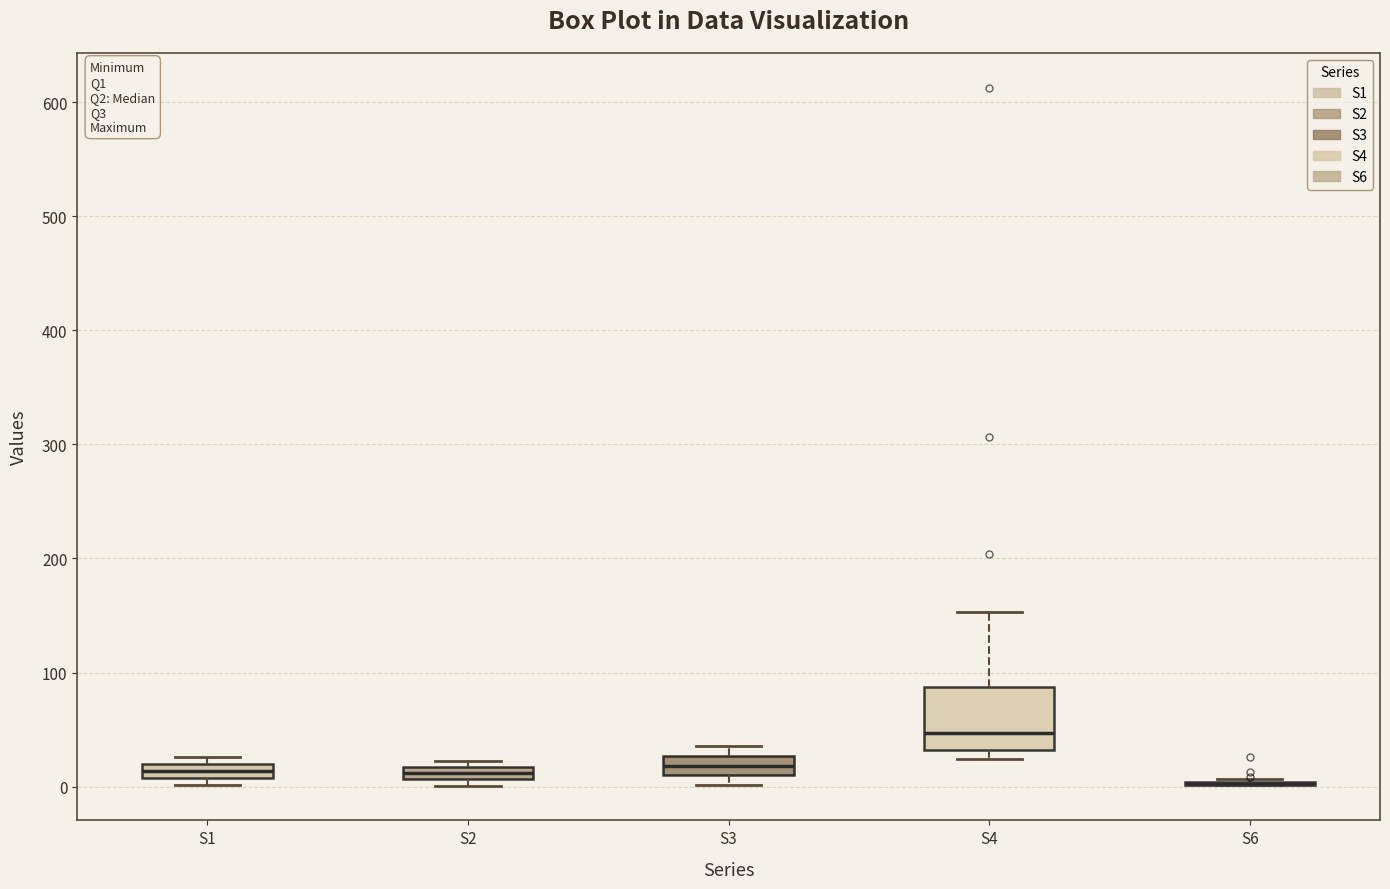

Comparing the boxes themselves (not the whiskers), which one is the tallest?

S4